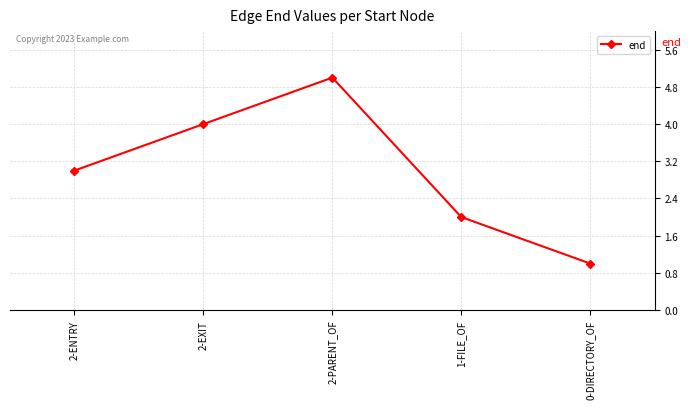

What is the value of the 3rd point from the left?

5